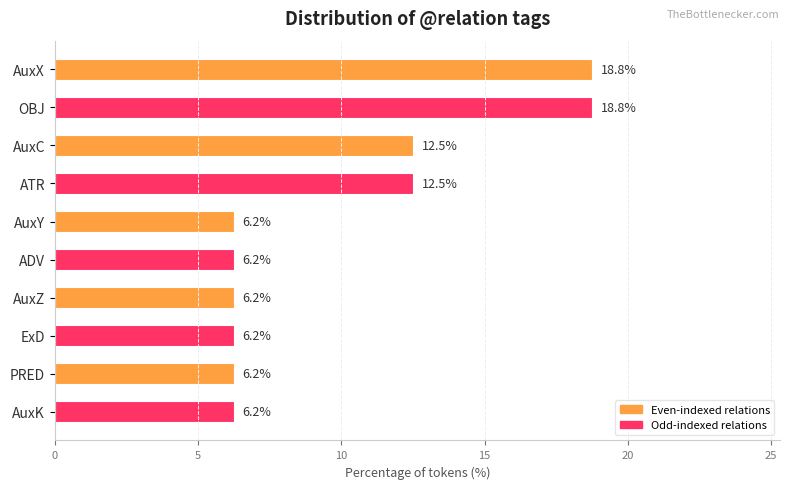

Which has a higher value, PRED or AuxX?

AuxX